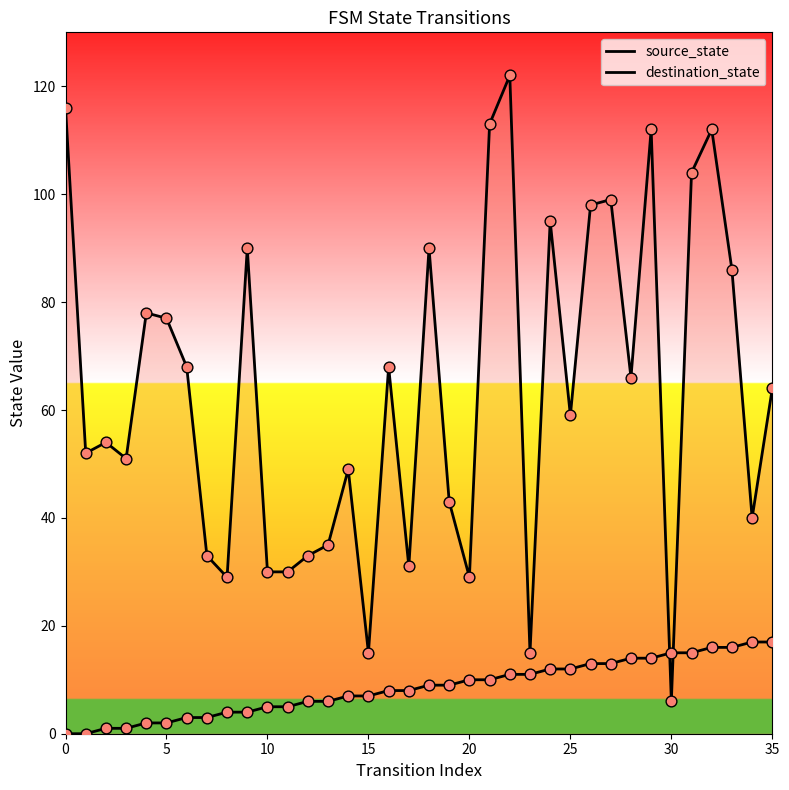

Which series contains the highest Y value?

destination_state